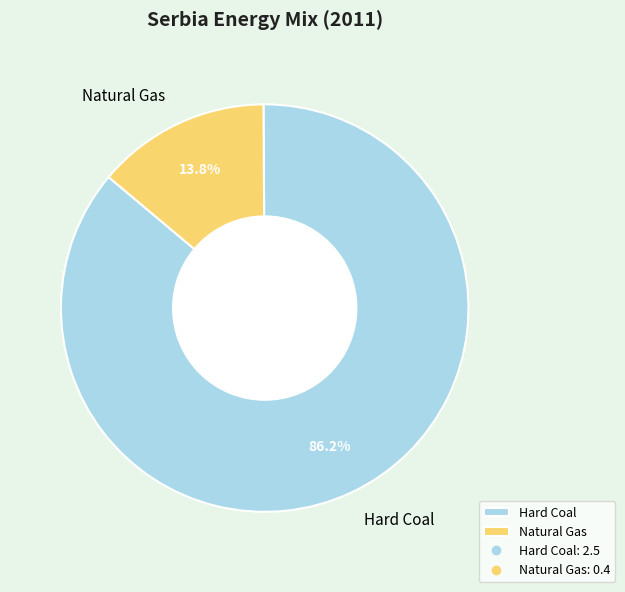

Which slice is the largest?

Hard Coal